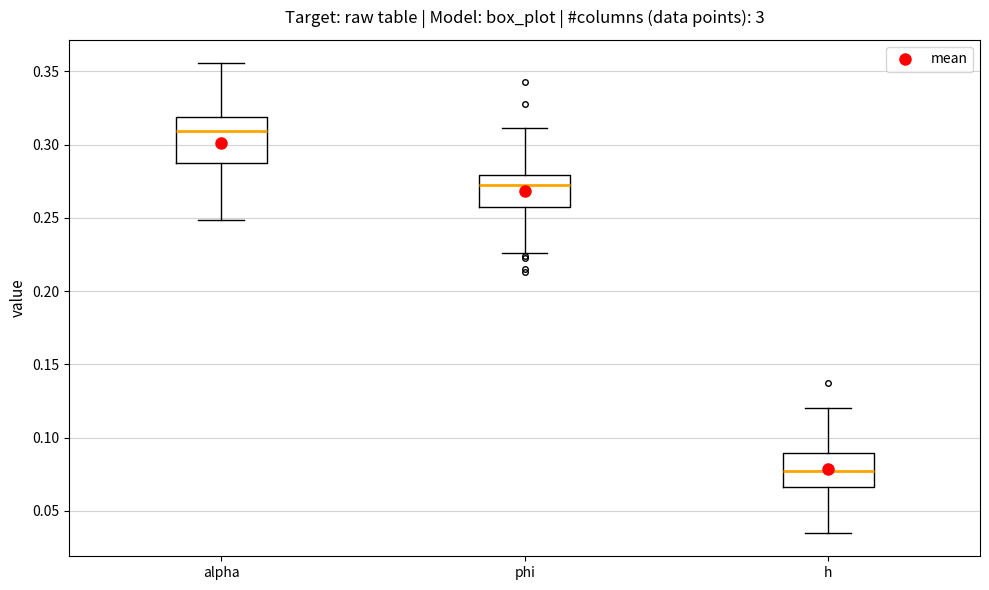

Reading left to right, transcribe this box plot: for each box, give where its median line is, the range the box spans, and where its two whiskers end, as read against the y-axis. The values are not printed on the chart, so give them approximately, as read against the axis.

alpha: median 0.310, box 0.290 to 0.320, whiskers 0.250 to 0.355
phi: median 0.275, box 0.255 to 0.280, whiskers 0.225 to 0.310
h: median 0.075, box 0.065 to 0.090, whiskers 0.035 to 0.120